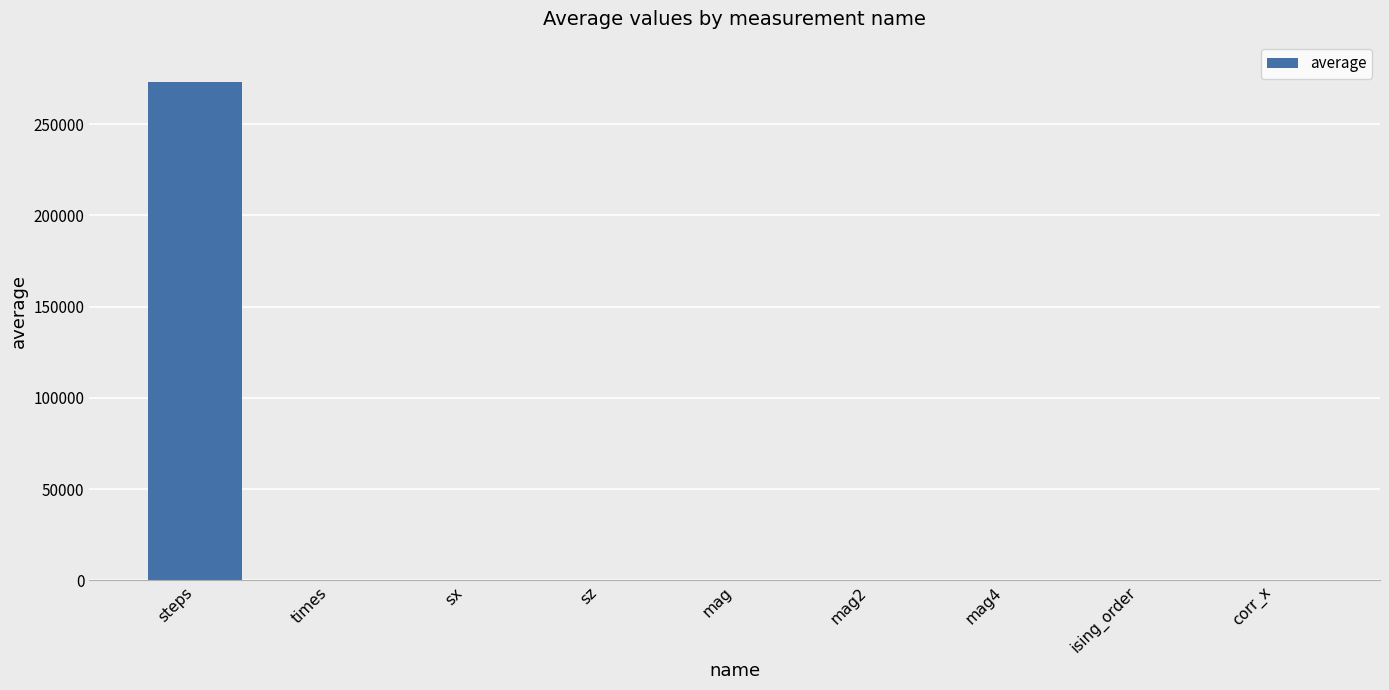

What is the change in value from mag2 to ising_order?

-0.4